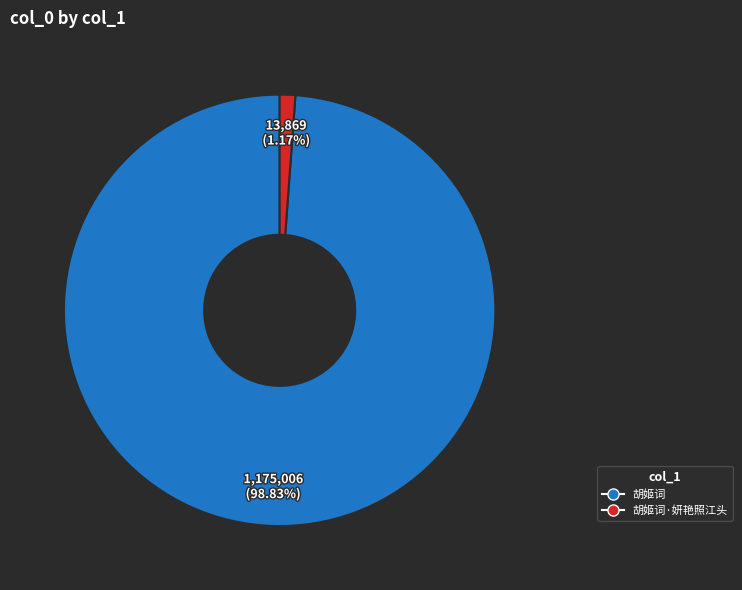

What percentage is NOT represented by 胡姬词·妍艳照江头?

98.8%